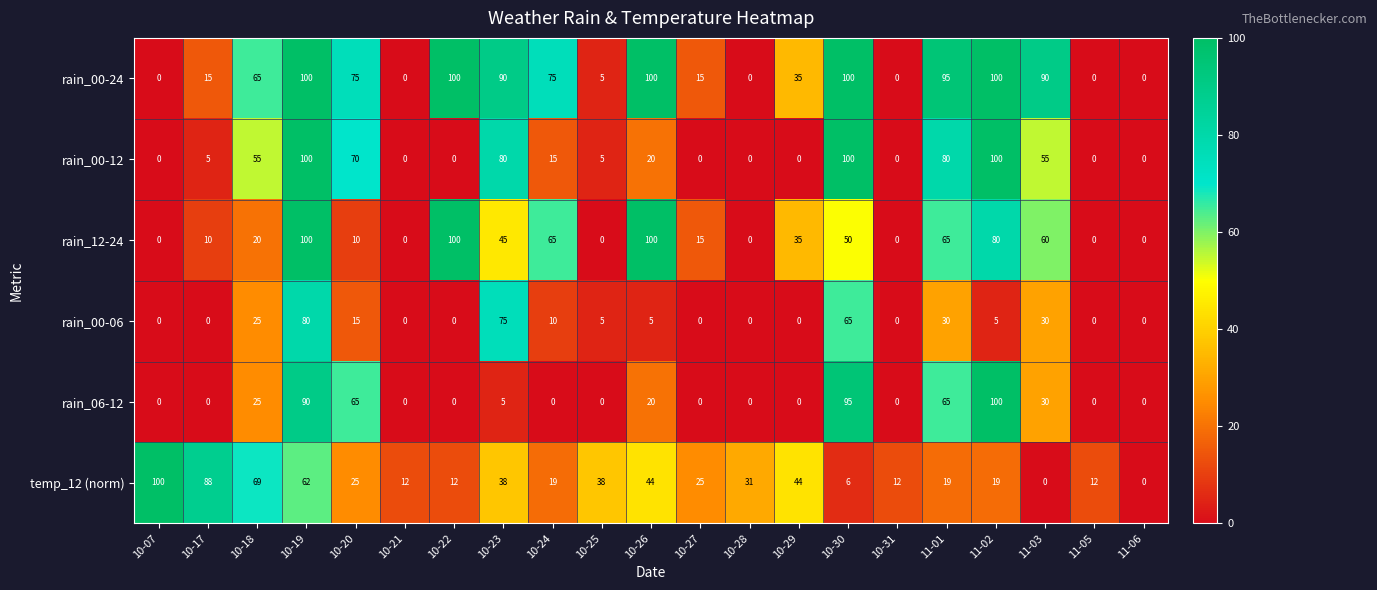

True or false: rain_00-06 has a value of 38 at 10-27.

False